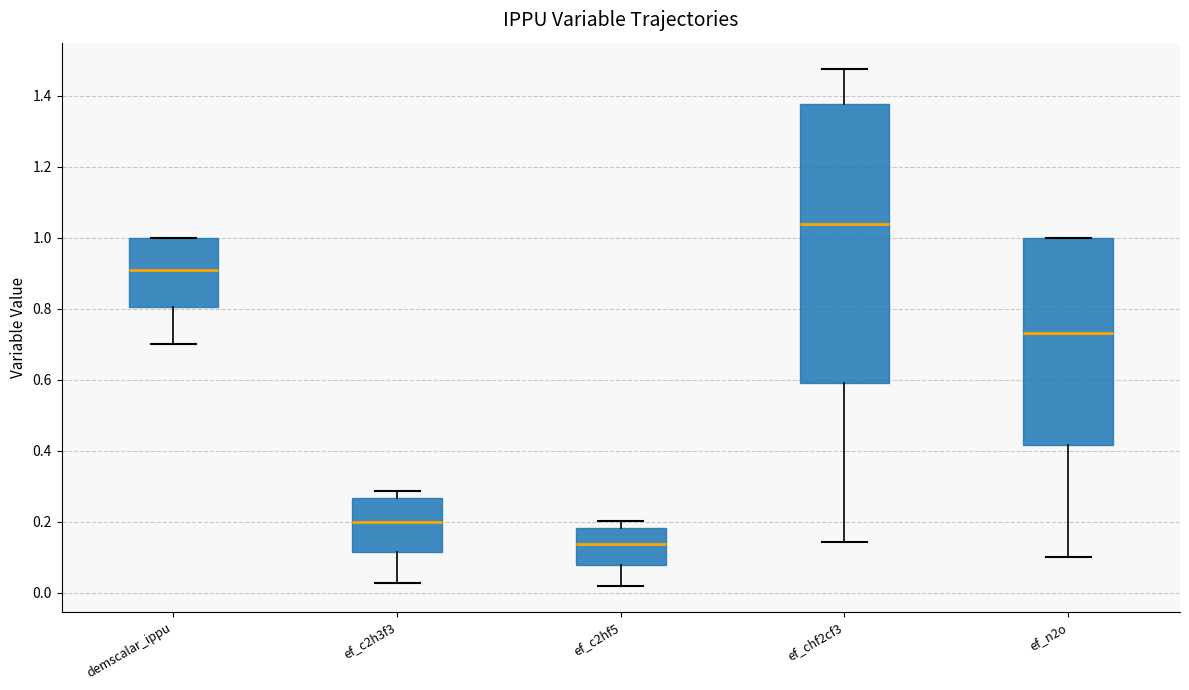

Which box is the tallest, from its lower edge to its upper edge?

ef_chf2cf3